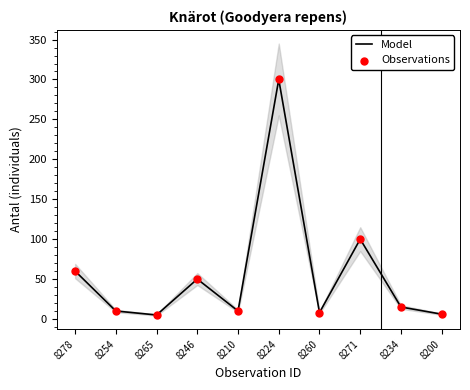

At which category is the sum across all series the highest?

8224